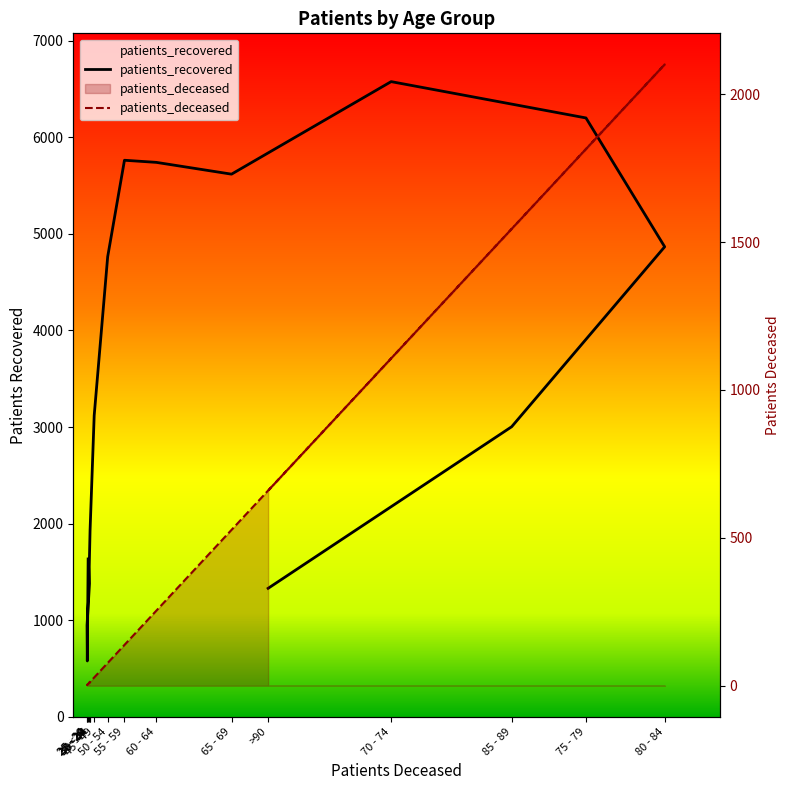

True or false: patients_recovered has more than 0 interior local peaks.

True